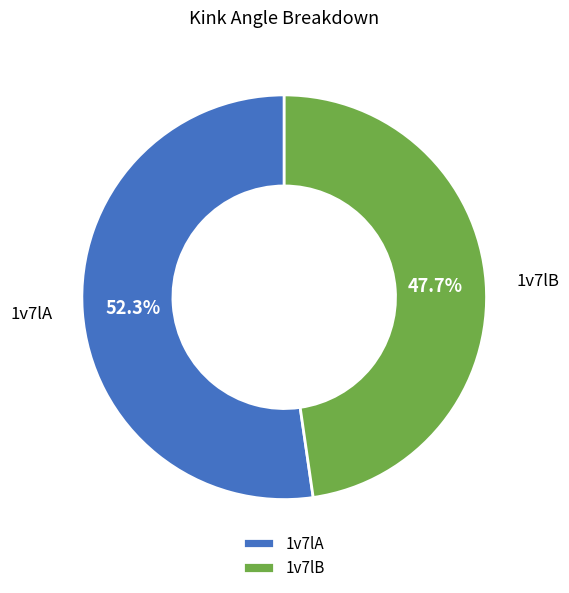

True or false: 1v7lB accounts for 48% of the total.

True